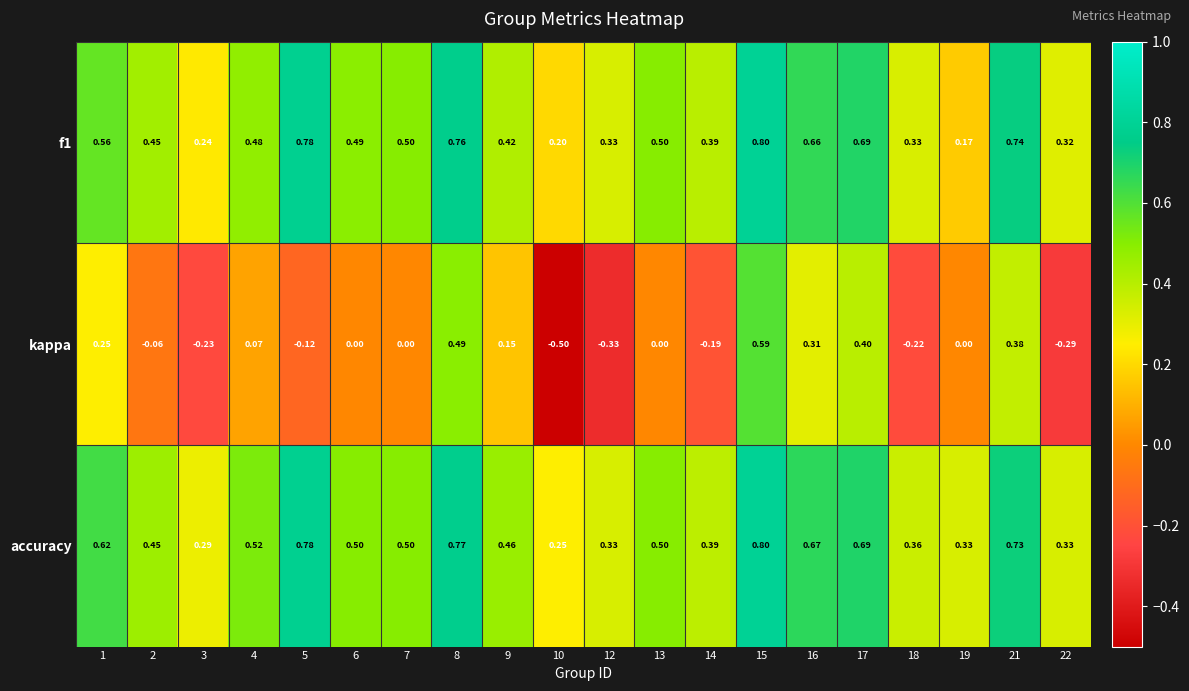

Which series changed the most between 6 and 21?

kappa